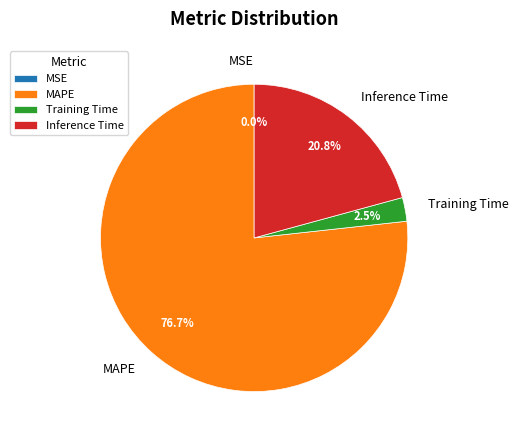

Which slice represents more than half of the pie?

MAPE